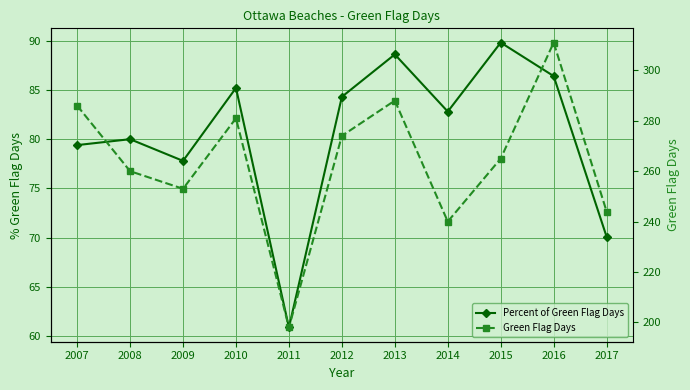

Reading left to right, what are all the values shown in this chart?

Percent of Green Flag Days: 79.4	80.0	77.8	85.2	60.9	84.3	88.6	82.8	89.8	86.4	70.1
Green Flag Days: 286.0	260.0	253.0	281.0	198.0	274.0	288.0	240.0	265.0	311.0	244.0